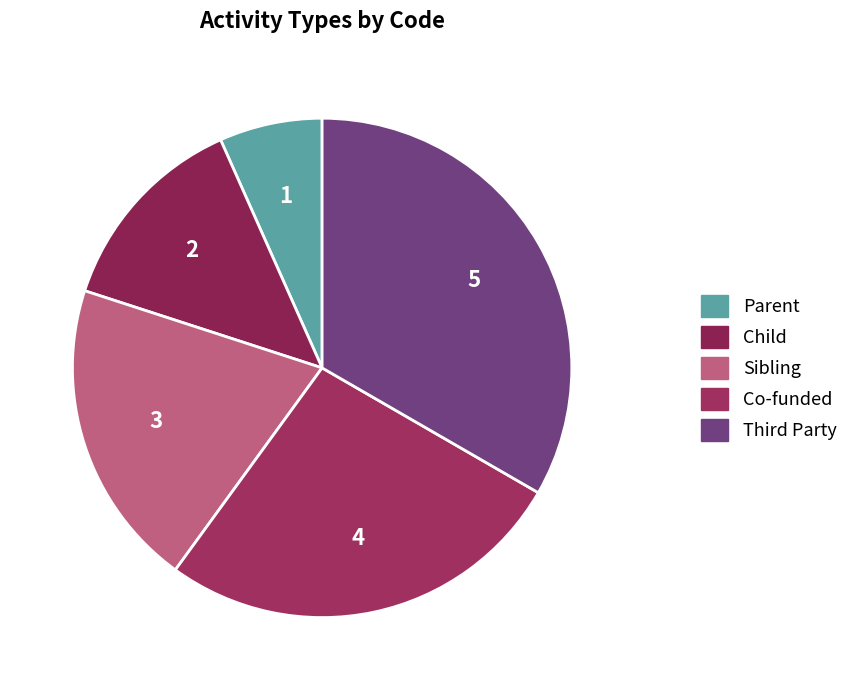

Is it true that Child is 5% of the pie?

False